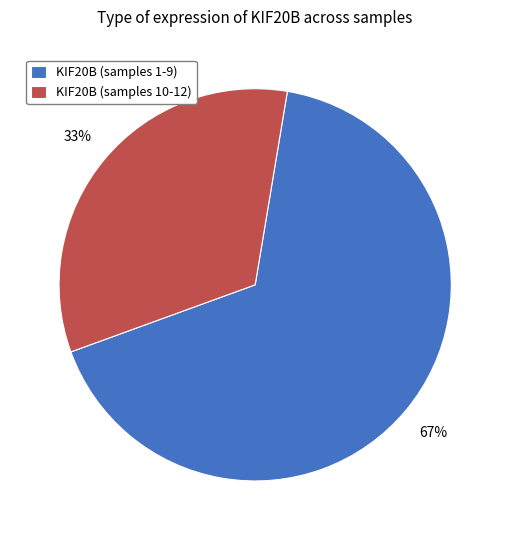

Which category has the smallest portion of the pie?

KIF20B (samples 10-12)